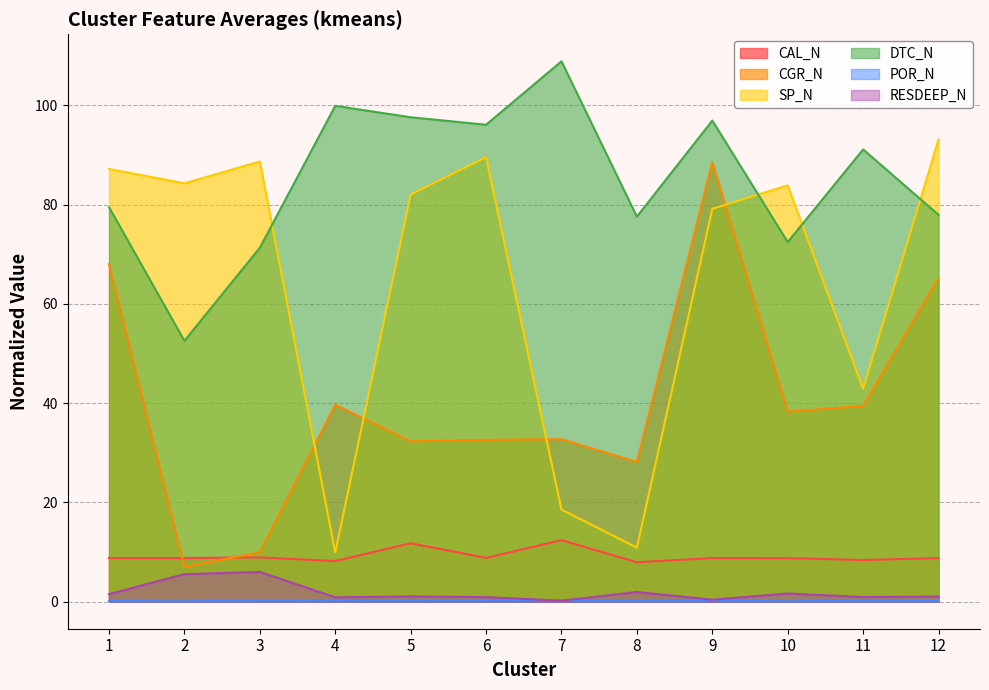

What is the difference between the maximum and minimum values in the RESDEEP_N series?

5.8